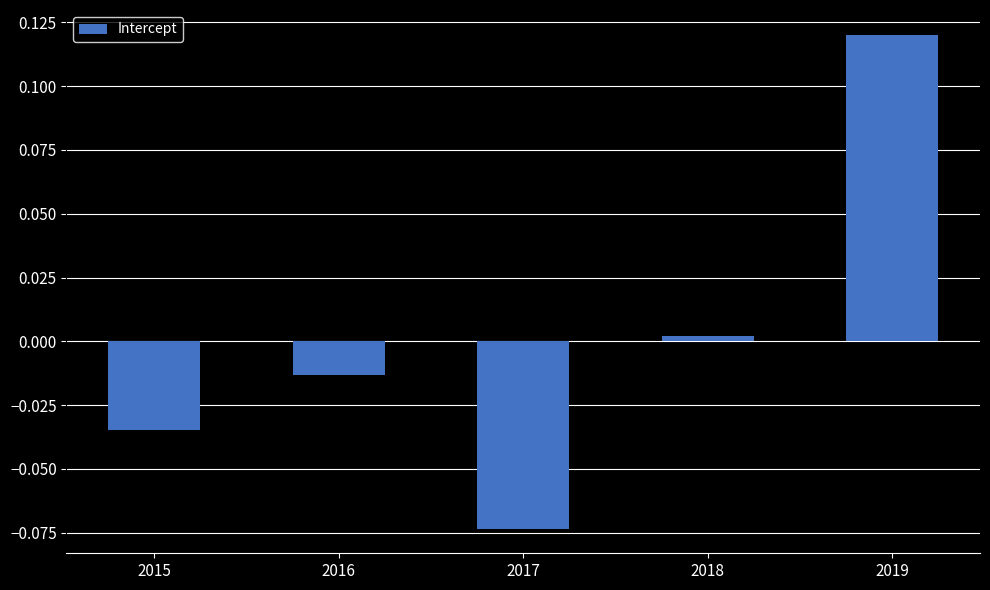

At which category does the chart reach its peak across all series?

2019